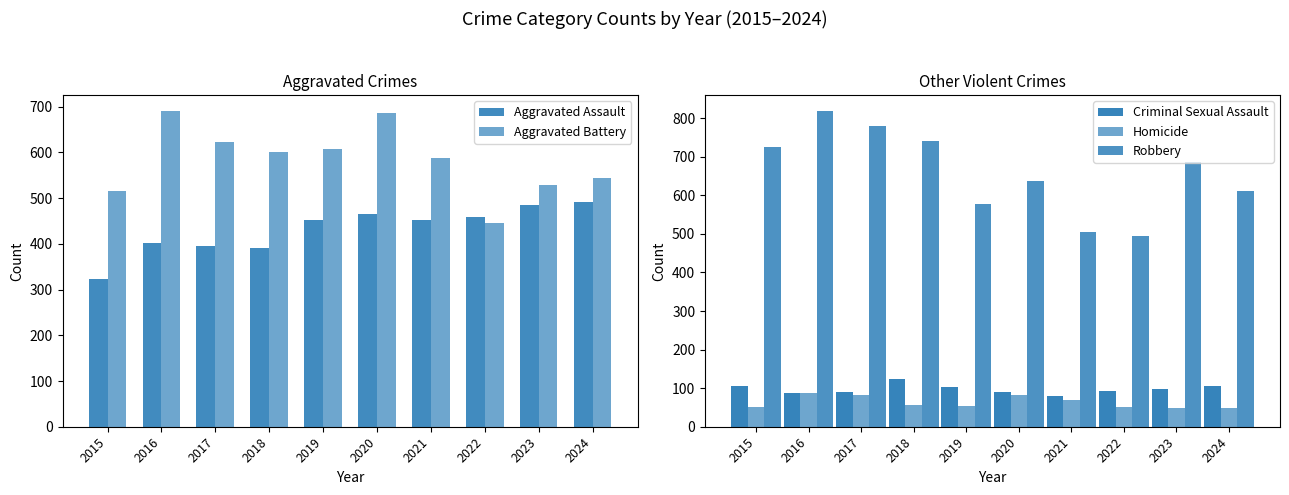

The Homicide series shows 13 at 2023. True or false?

False